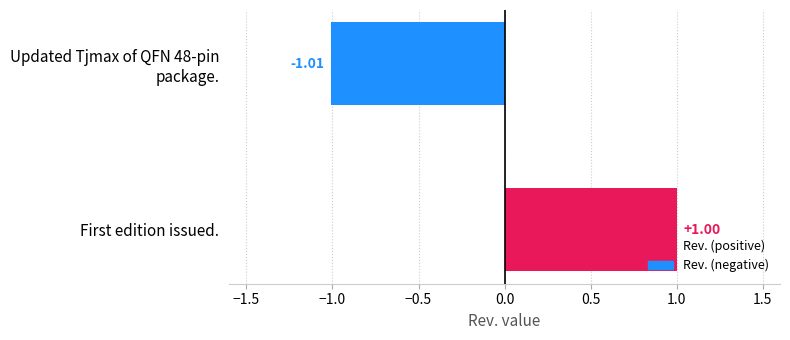

Which label corresponds to the largest value in the chart?

First edition issued.